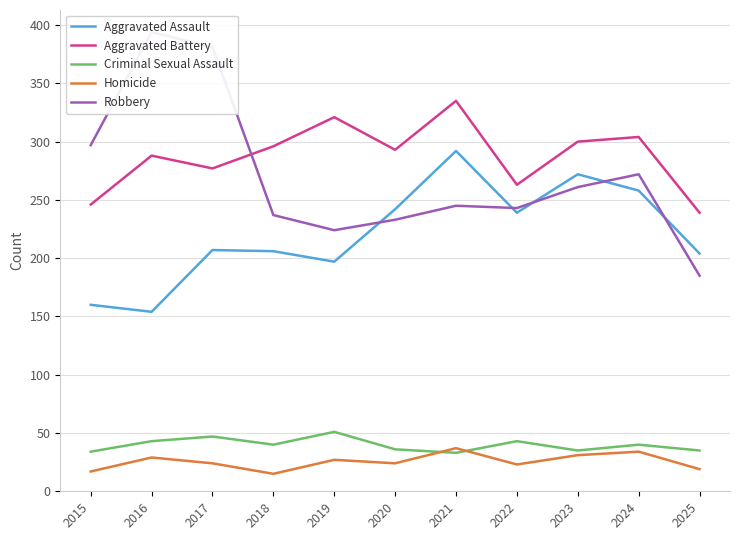

Rank the categories by Aggravated Assault value from lowest to highest.

2016, 2015, 2019, 2025, 2018, 2017, 2022, 2020, 2024, 2023, 2021